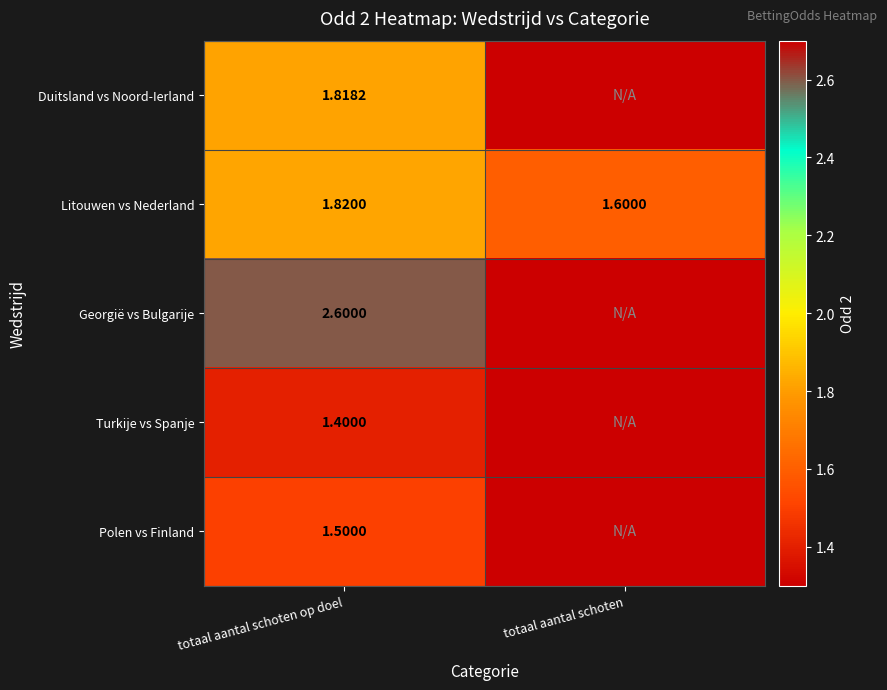

How many distinct data groups are displayed?

5